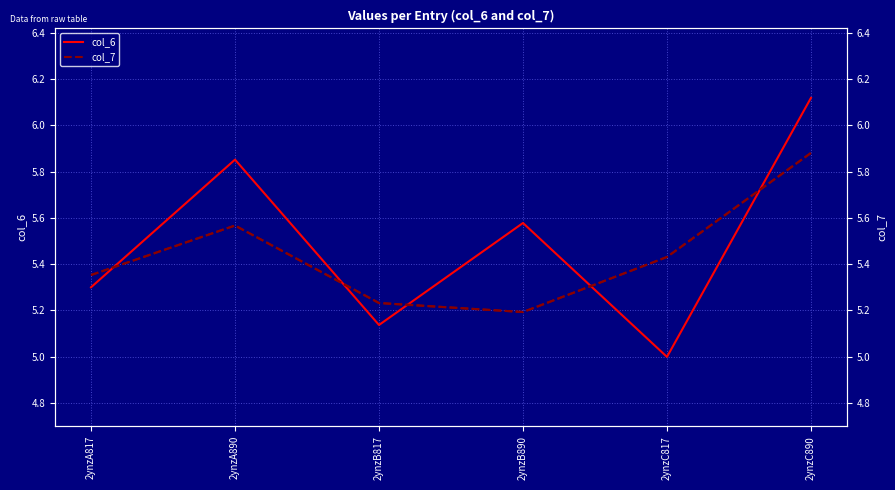

What value does the col_6 series have at 2ynzC817?

5.0